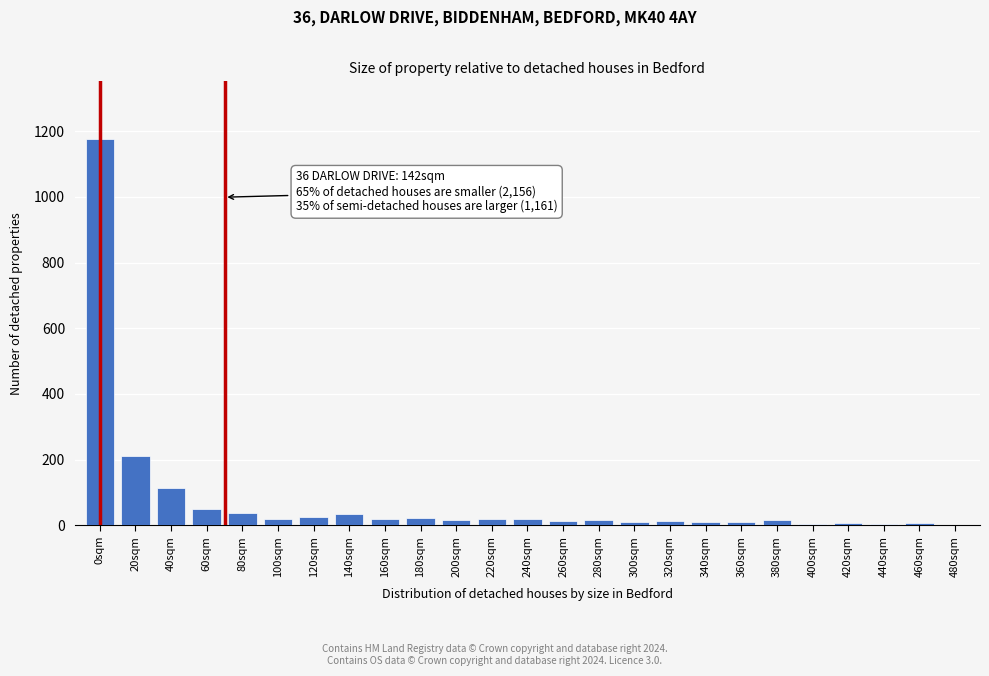

The chart shows a value of 50 at 60sqm. True or false?

True